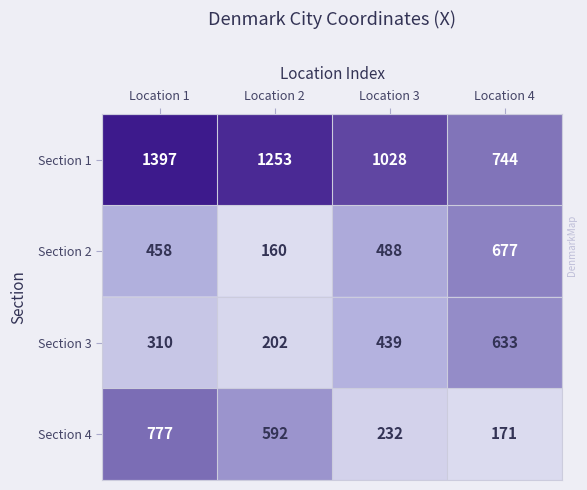

Which category has the lowest value in the Section 1 series?

Location 4